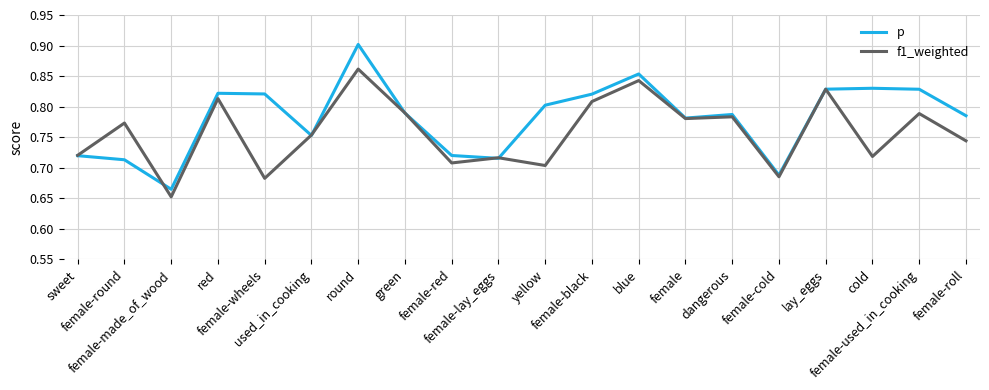

Which series has the largest total across all categories?

p